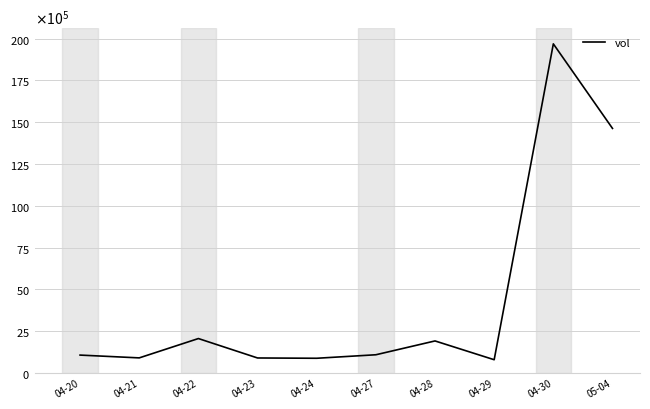

The value at 04-21 is 1505339. True or false?

False